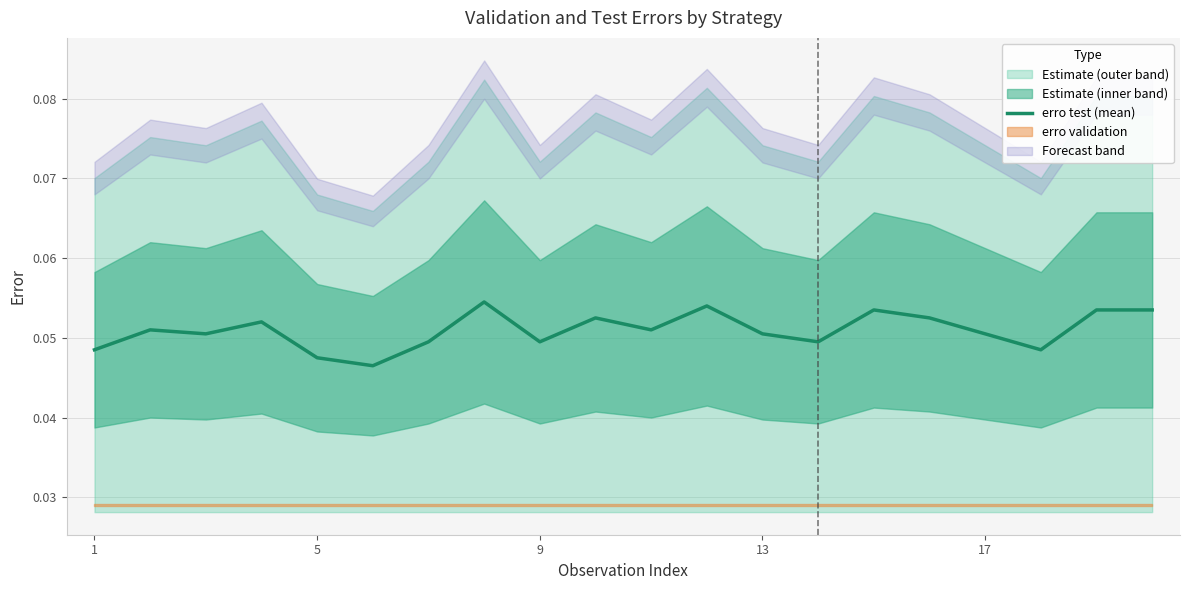

At which category does the chart reach its minimum across all series?

5